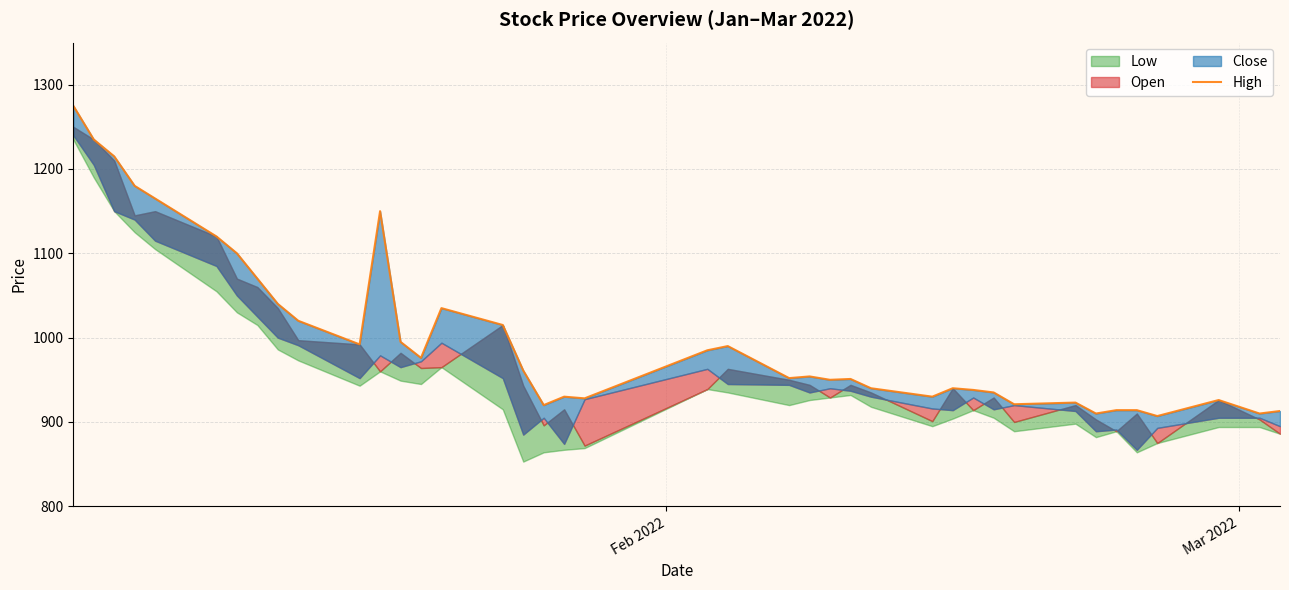

What is the maximum value shown in the chart?

1275